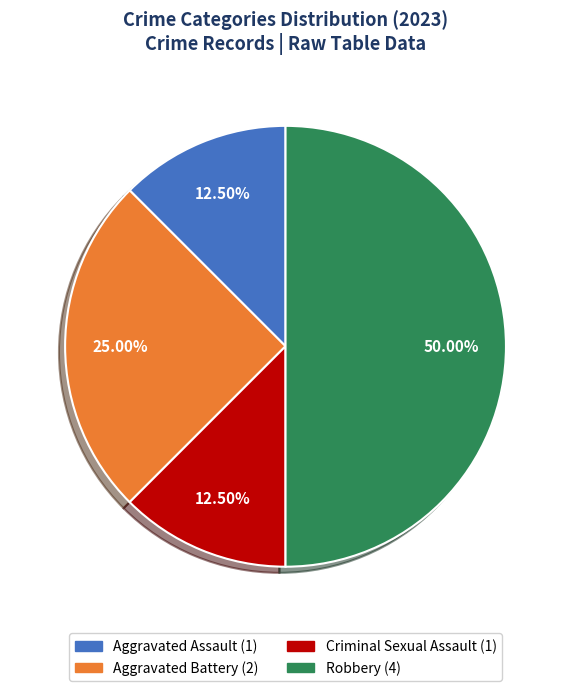

Do Aggravated Assault and Robbery together represent more than half of the pie?

Yes